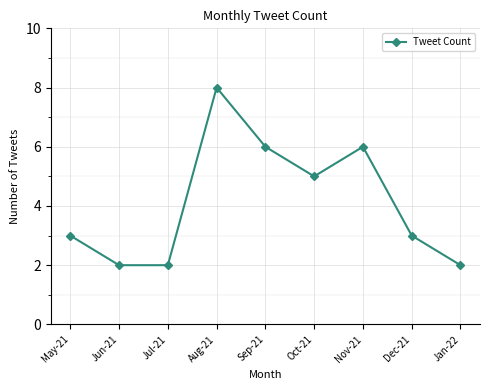

What is the difference between the maximum and minimum values?

6